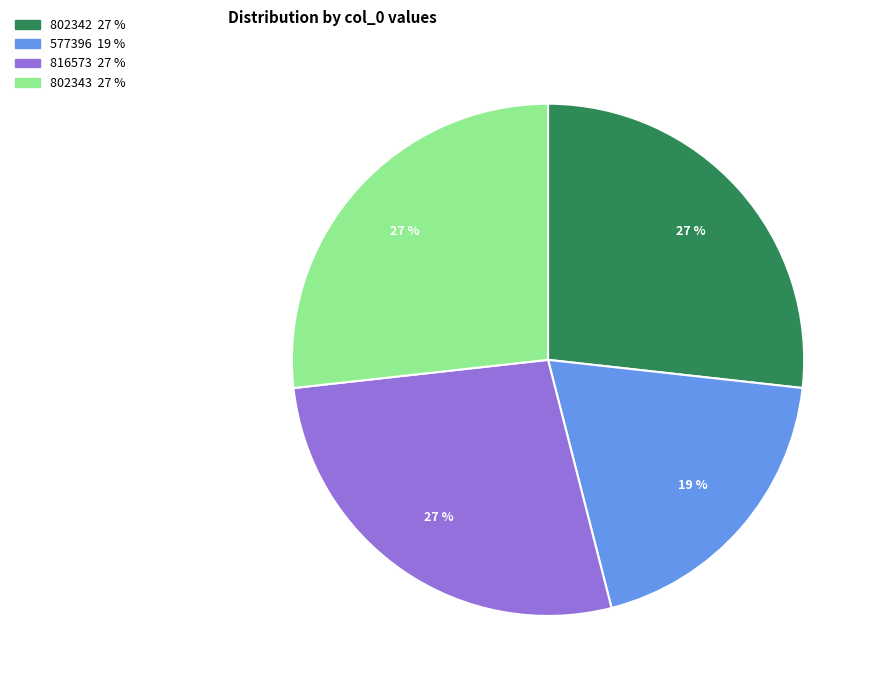

The 802342 slice represents 33% of the pie. True or false?

False